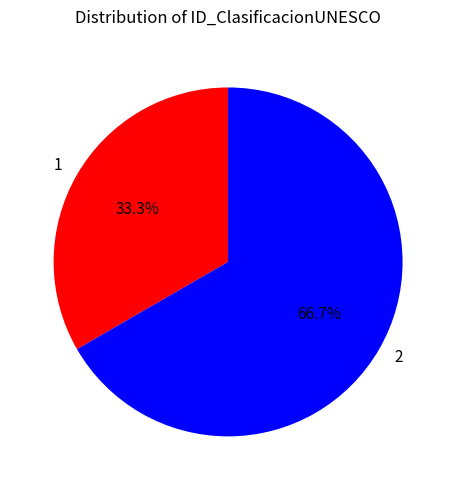

What is the smallest slice in the pie chart?

1